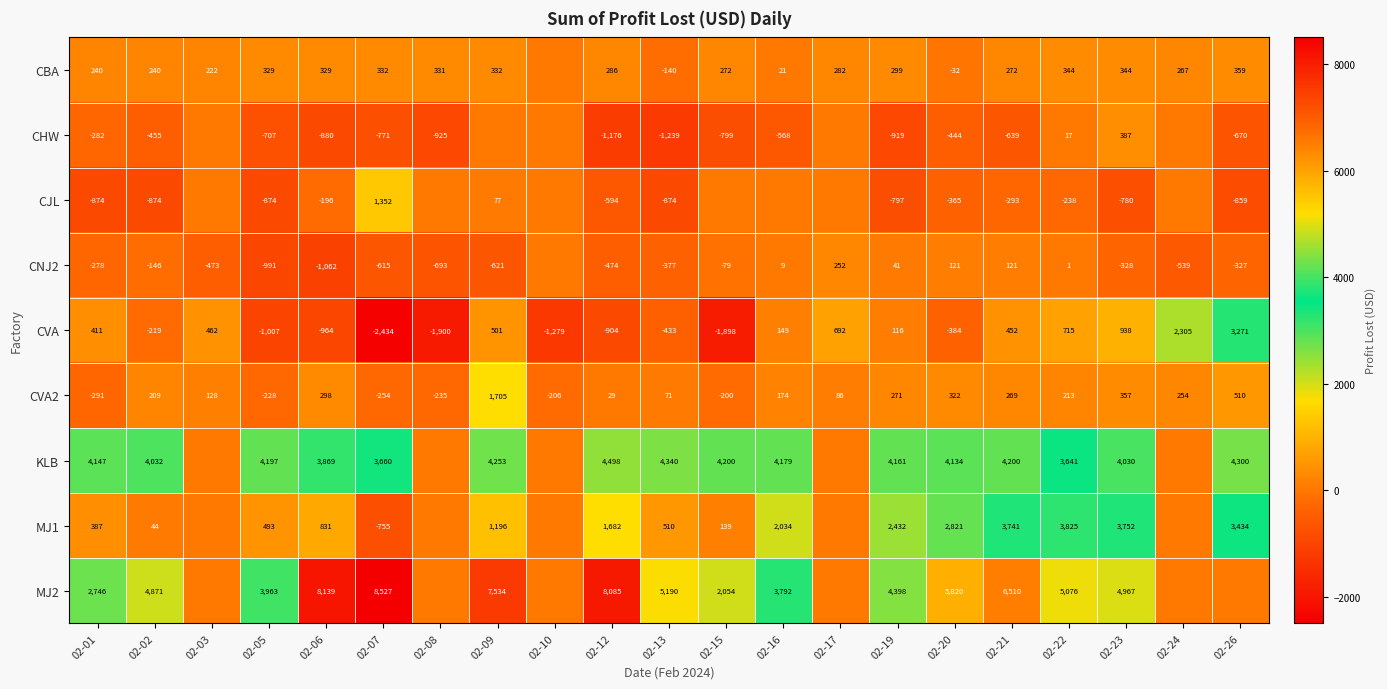

How many values in the CVA series are below 116?

10